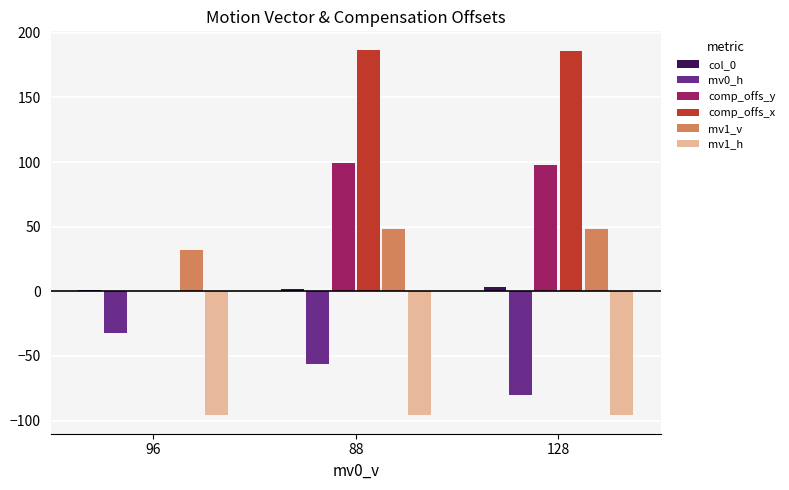

What is the maximum value shown in the chart?

187